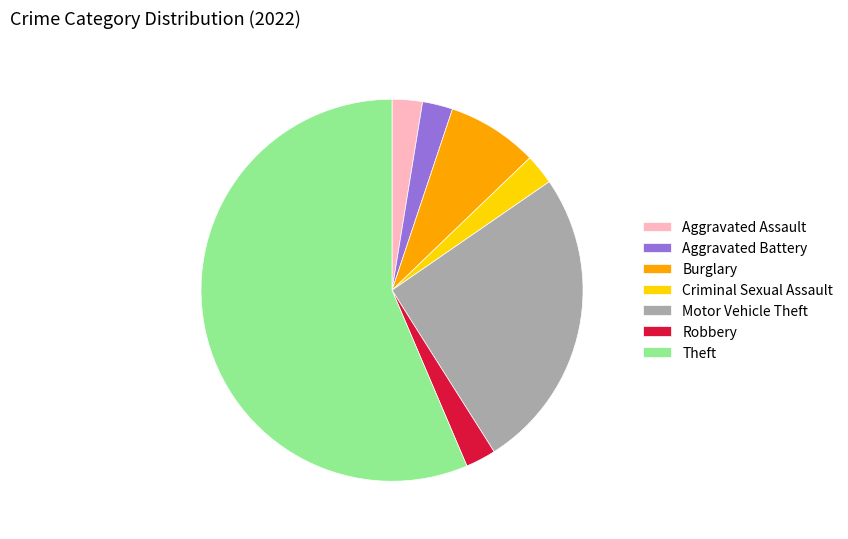

Is the sum of Aggravated Assault and Burglary greater than half?

No